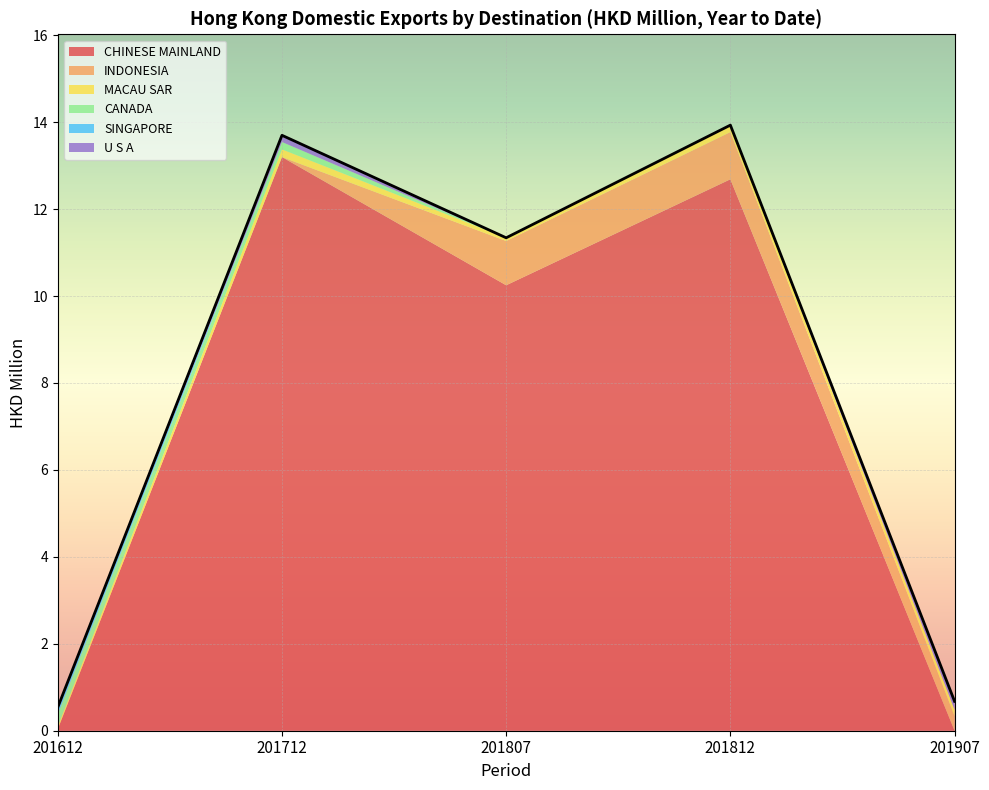

What is the value of the 3rd point from the left?

11.3